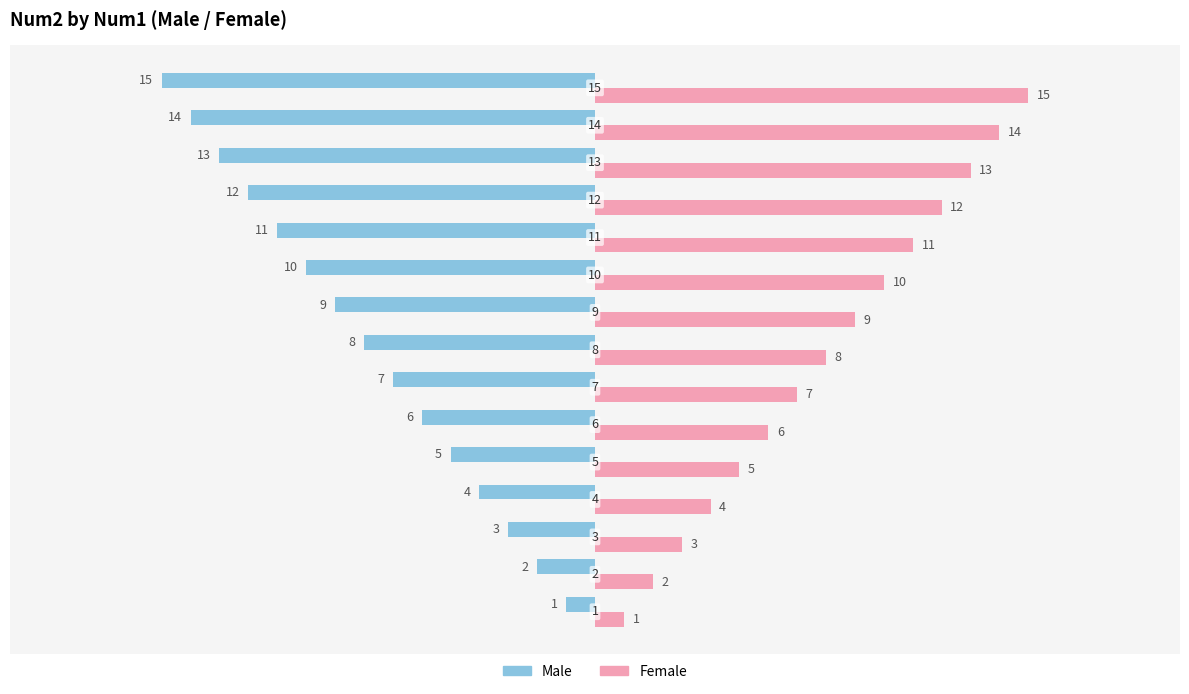

What is the average value of the Female series?

8